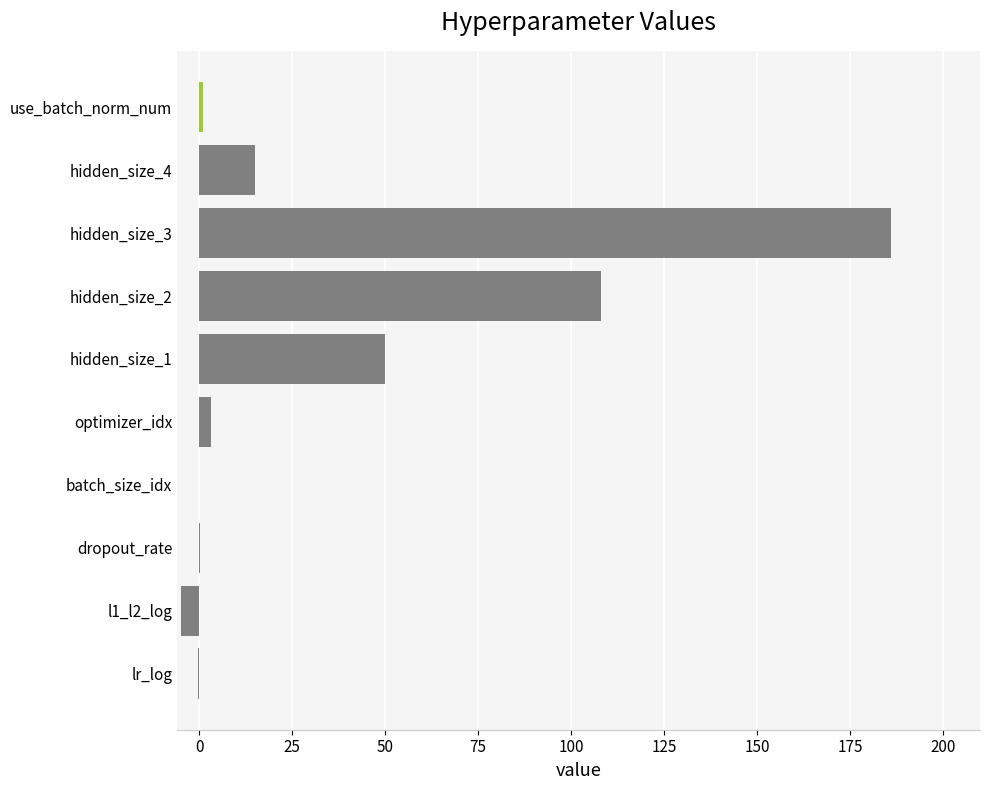

Which label corresponds to the largest value in the chart?

hidden_size_3